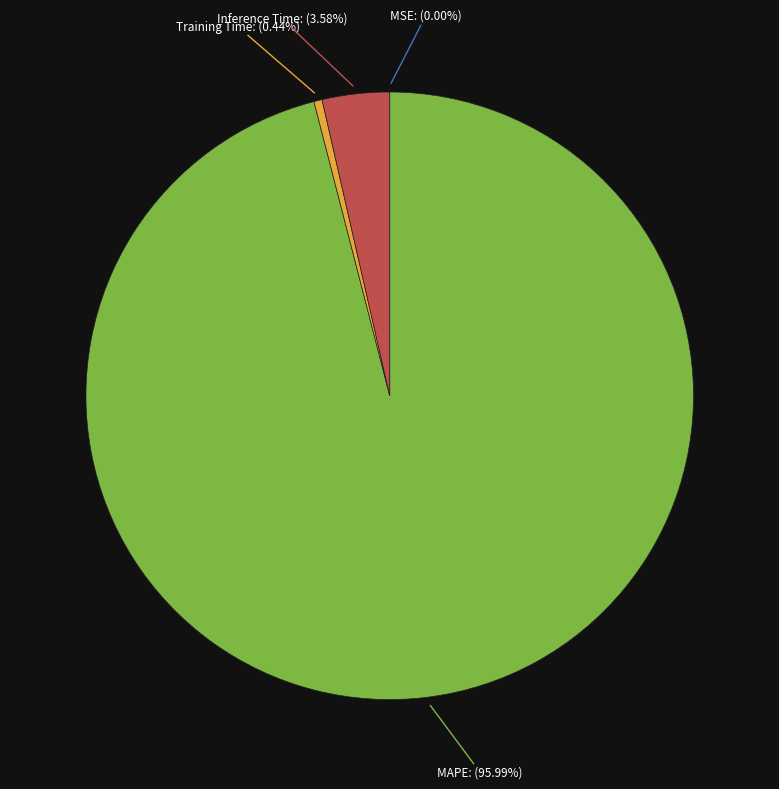

Which category has the biggest portion of the pie?

MAPE